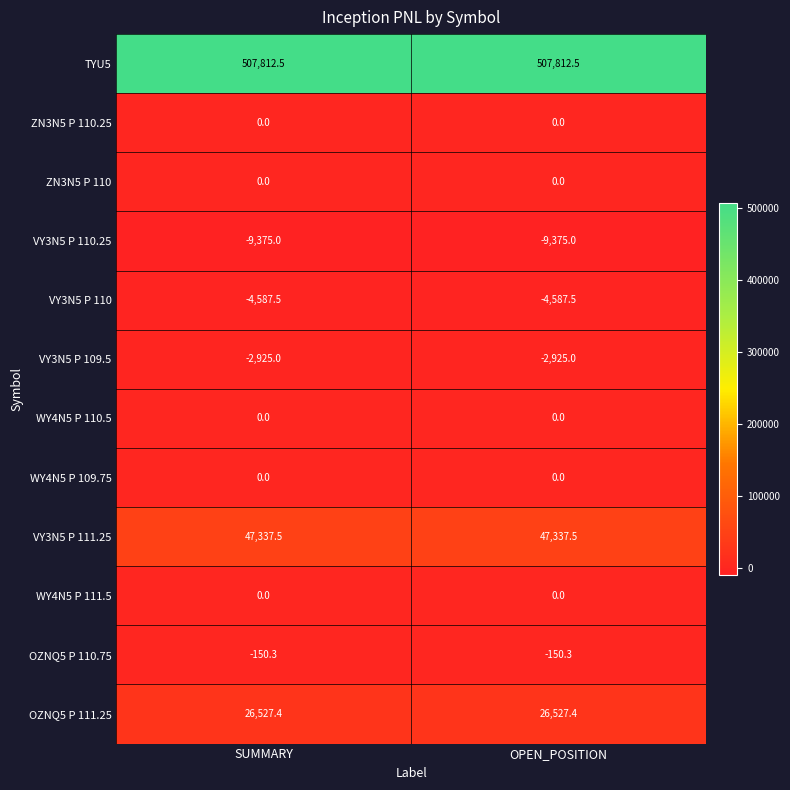

What is the spread (max minus min) of values at SUMMARY?

517187.5